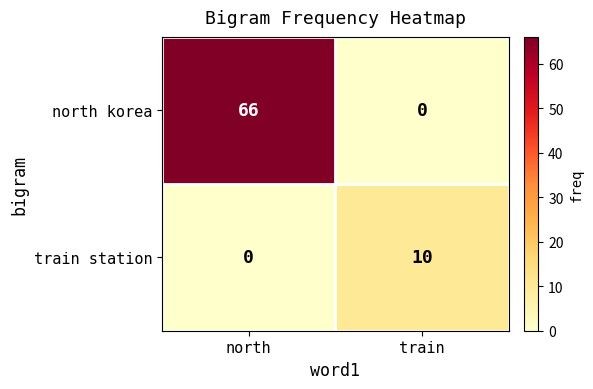

Which series has the largest range (max minus min)?

north korea